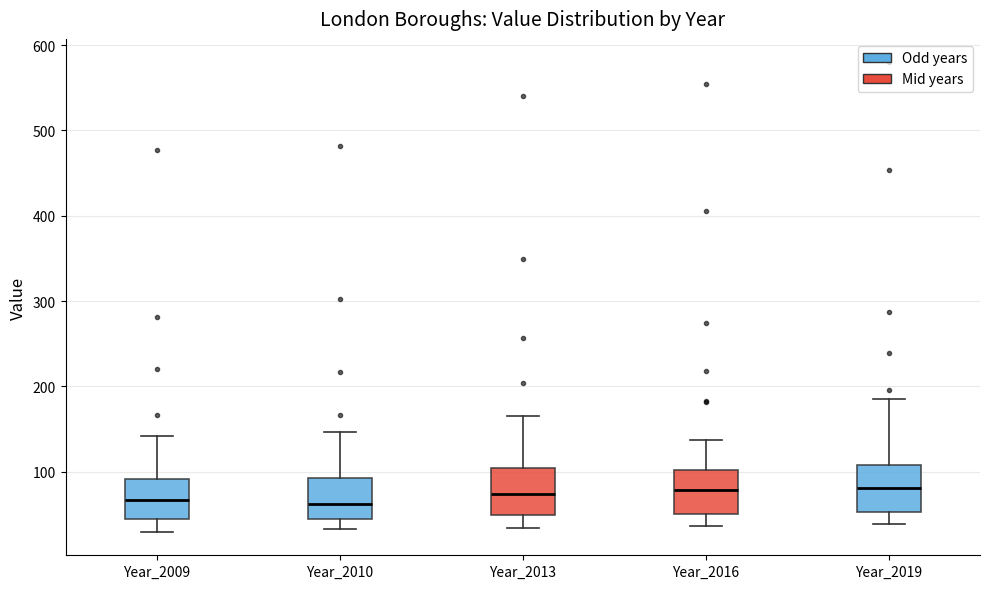

Reading left to right, transcribe this box plot: for each box, give where its median line is, the range the box spans, and where its two whiskers end, as read against the y-axis. The values are not printed on the chart, so give them approximately, as read against the axis.

Year_2009: median 70, box 40 to 90, whiskers 30 to 140
Year_2010: median 60, box 40 to 90, whiskers 30 to 150
Year_2013: median 70, box 50 to 100, whiskers 30 to 170
Year_2016: median 80, box 50 to 100, whiskers 40 to 140
Year_2019: median 80, box 50 to 110, whiskers 40 to 190